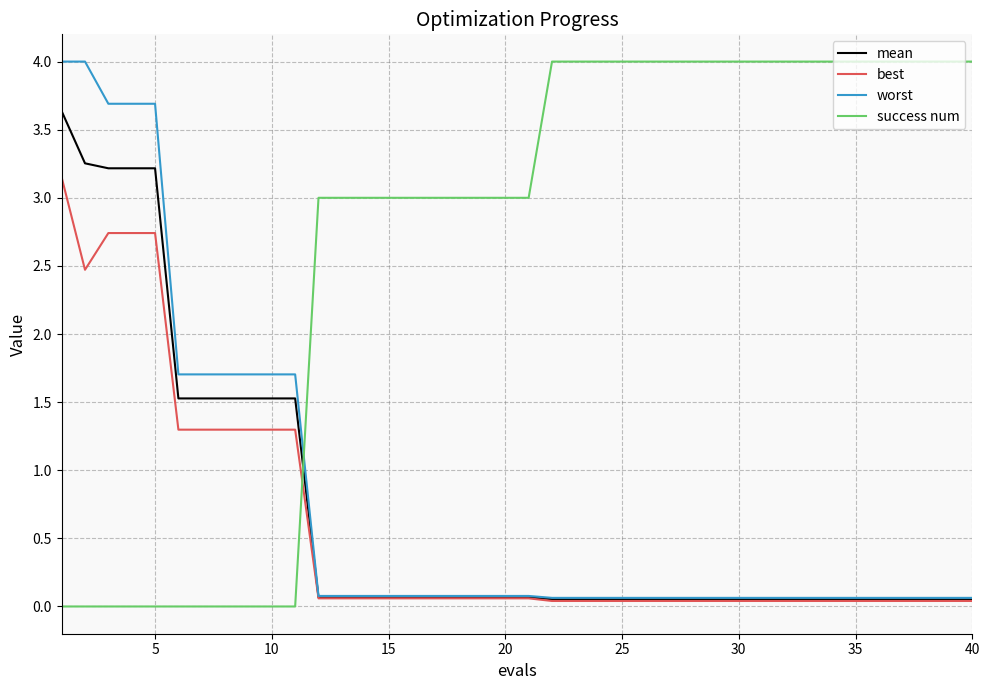

After their last crossing, which series has the higher values: best or success num?

success num